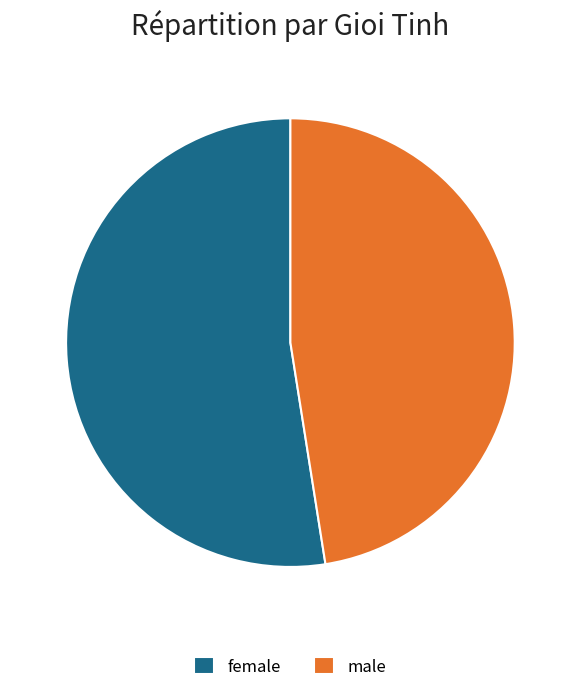

Approximately how many times larger is the value at male compared to female?

0.9